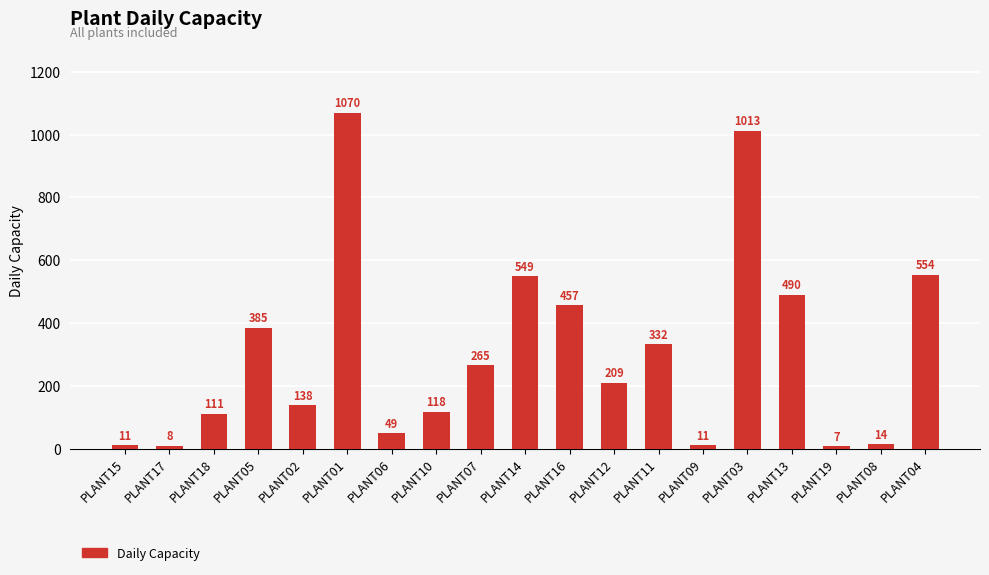

What is the difference between the values at PLANT18 and PLANT01?

959